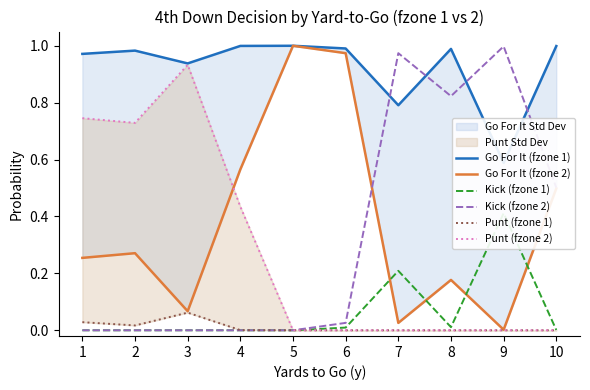

How many interior local valleys does the Go For It (fzone 1) series have?

3